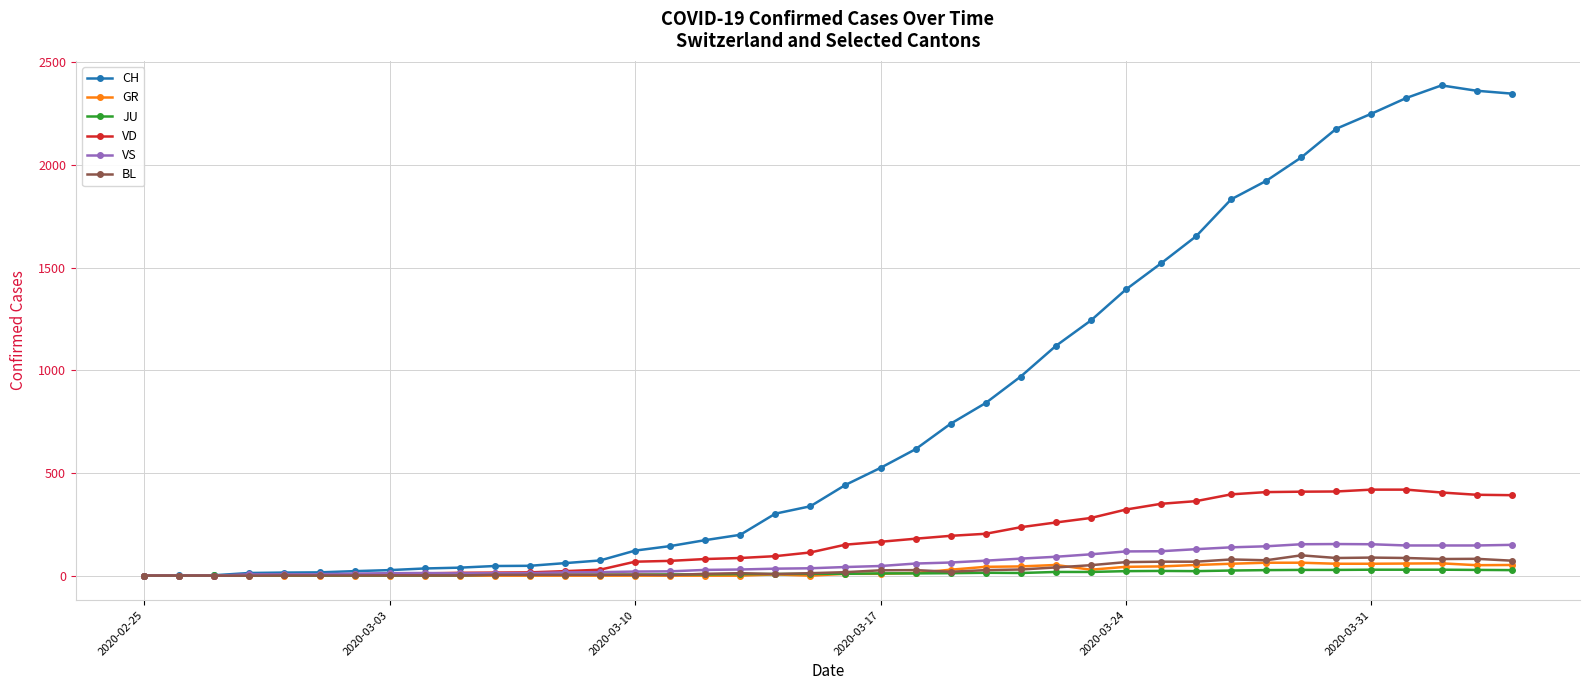

What is the maximum value shown in the chart?

2388